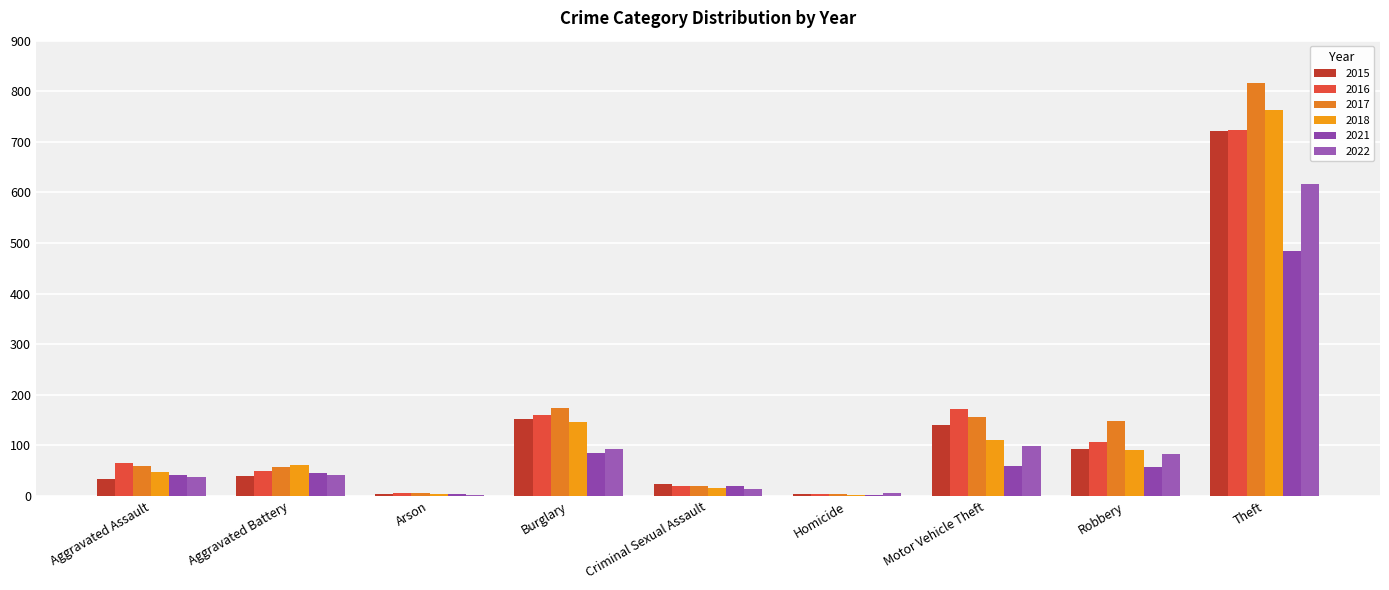

The value of 2015 at Theft is 722. True or false?

True